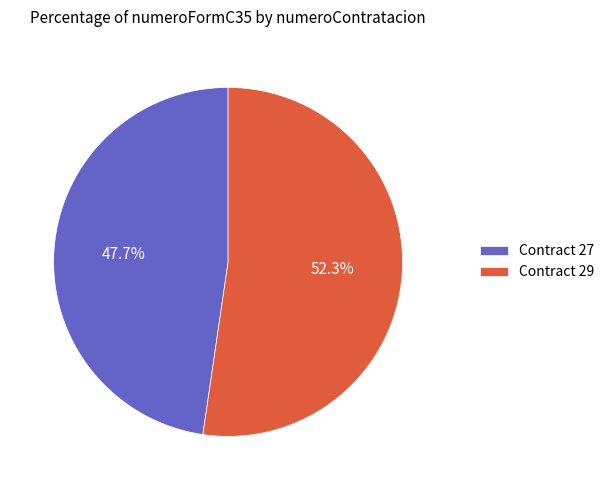

Which category accounts for the majority?

Contract 29